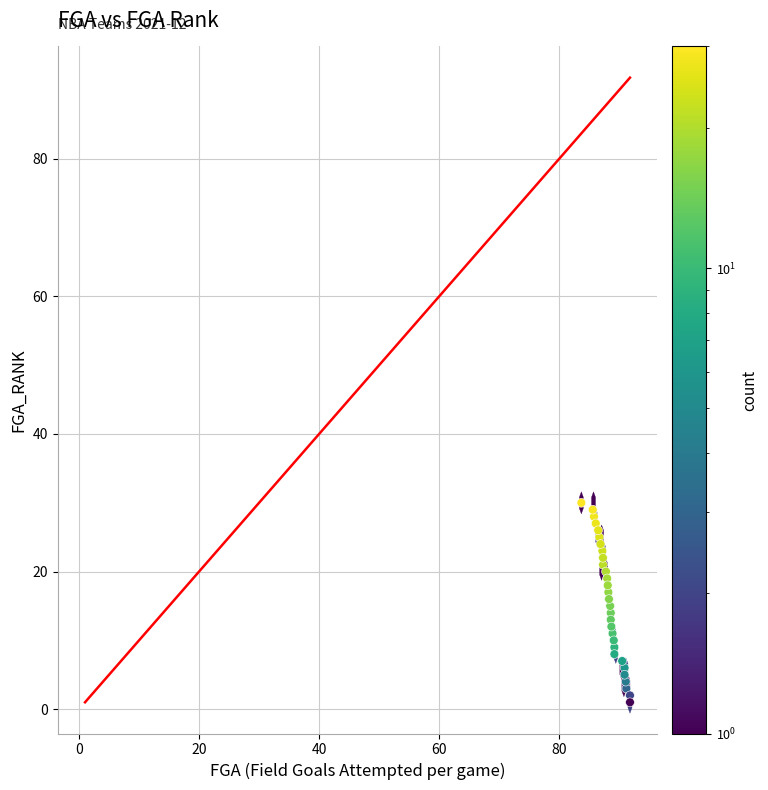

What is the range of Y values (max minus min)?

29